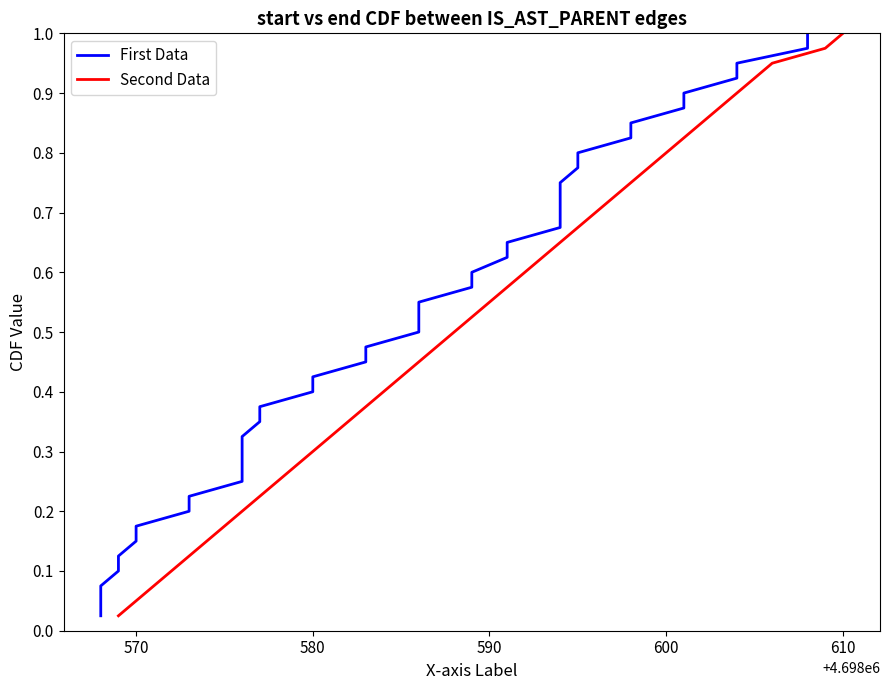

The value of Second Data at 610 is 1.0. True or false?

True